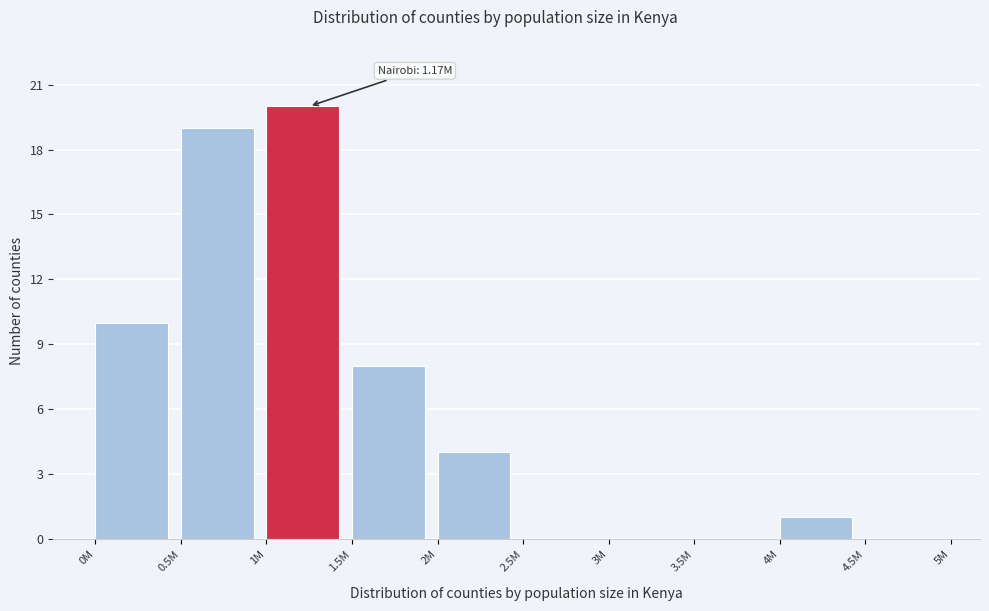

Reading left to right, list all the values displayed in this chart.

0M=10	0.5M=19	1M=20	1.5M=8	2M=4	2.5M=0	3M=0	3.5M=0	4M=1	4.5M=0